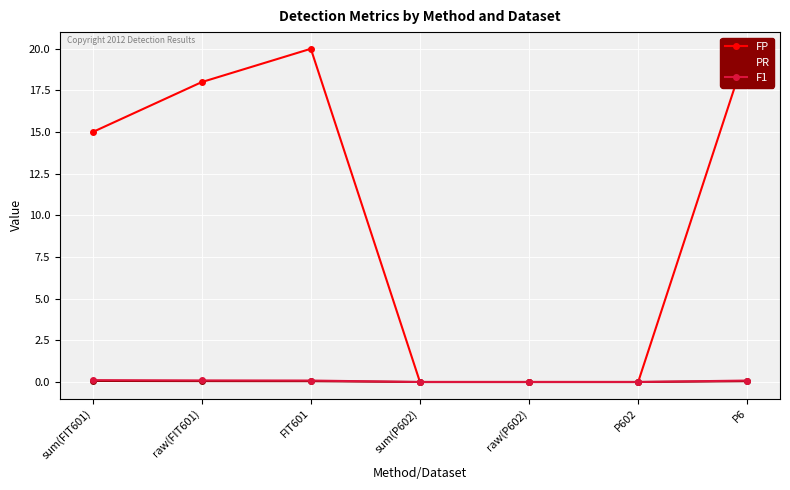

Reading left to right, extract all data points from this chart.

FP: sum(FIT601)=15.0	raw(FIT601)=18.0	FIT601=20.0	sum(P602)=0.0	raw(P602)=0.0	P602=0.0	P6=20.0
PR: sum(FIT601)=0.1	raw(FIT601)=0.1	FIT601=0.0	sum(P602)=0.0	raw(P602)=0.0	P602=0.0	P6=0.0
F1: sum(FIT601)=0.1	raw(FIT601)=0.1	FIT601=0.1	sum(P602)=0.0	raw(P602)=0.0	P602=0.0	P6=0.1